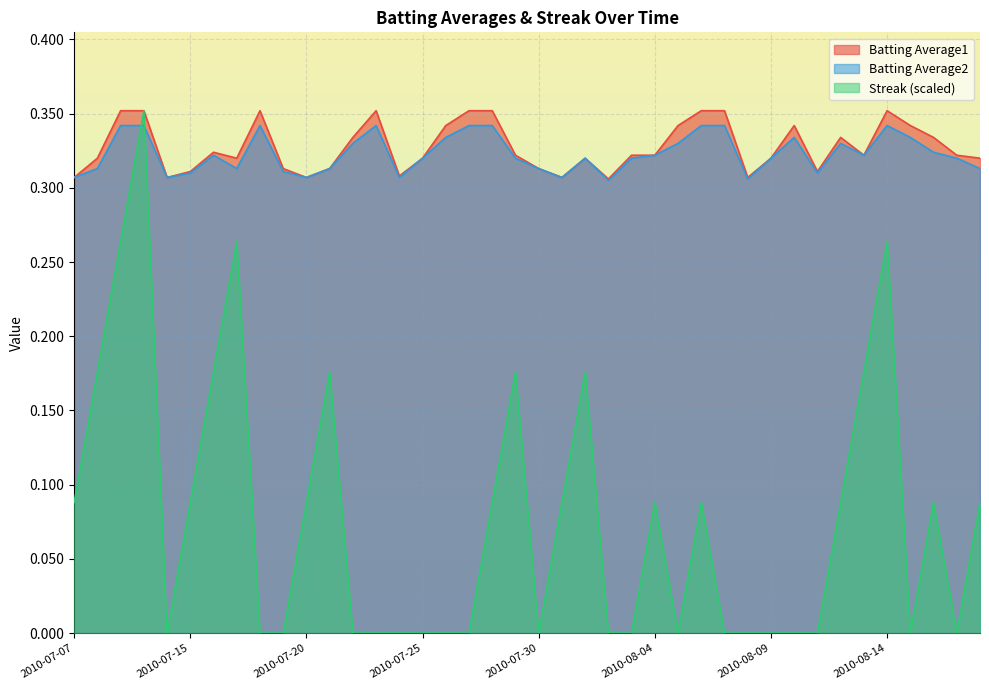

Between 2010-07-08 and 2010-07-17, which is larger?

2010-07-08